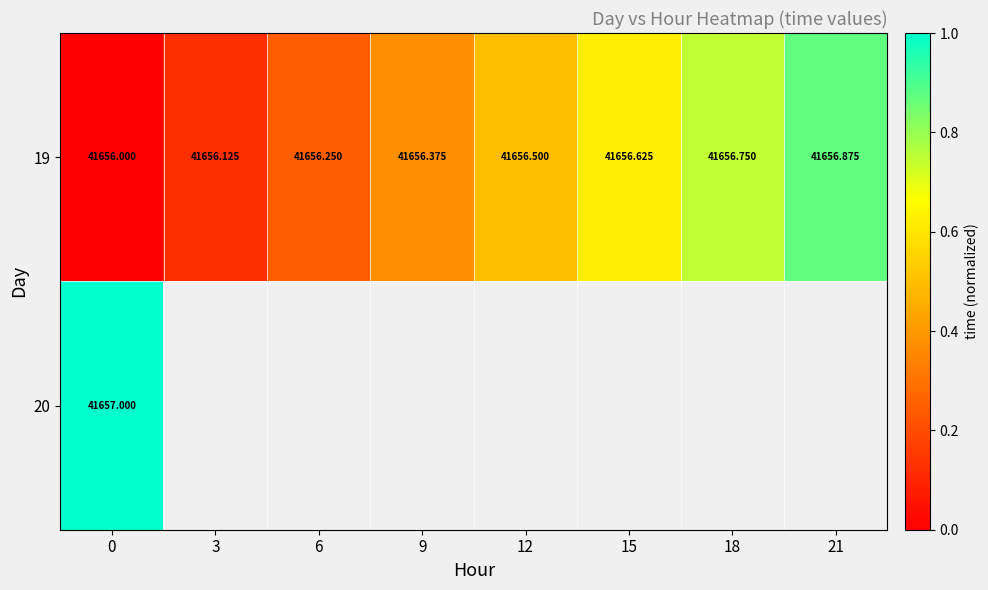

Count the number of categories in the chart.

8